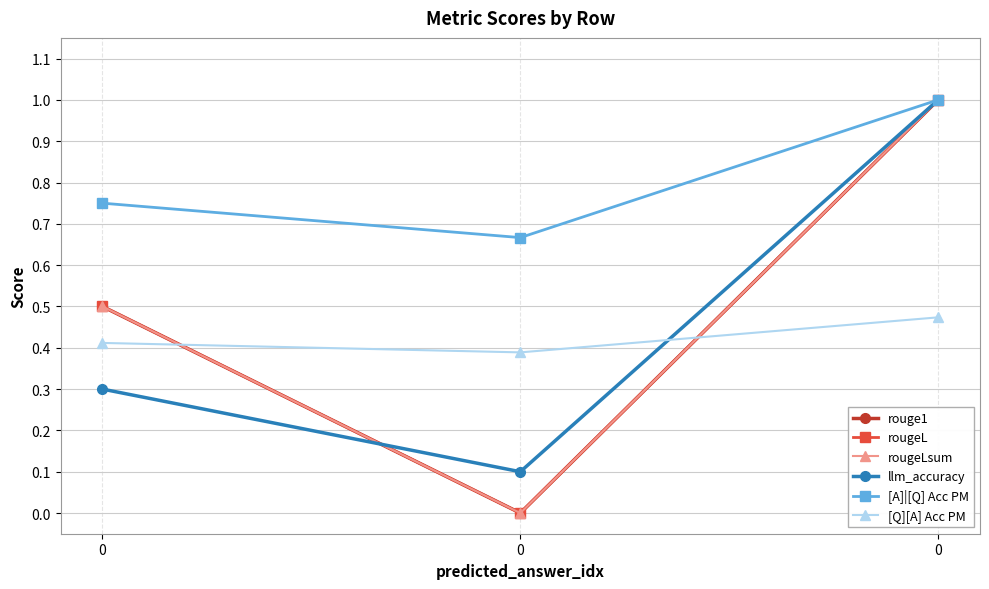

Is this an area chart (filled region under the line)?

No